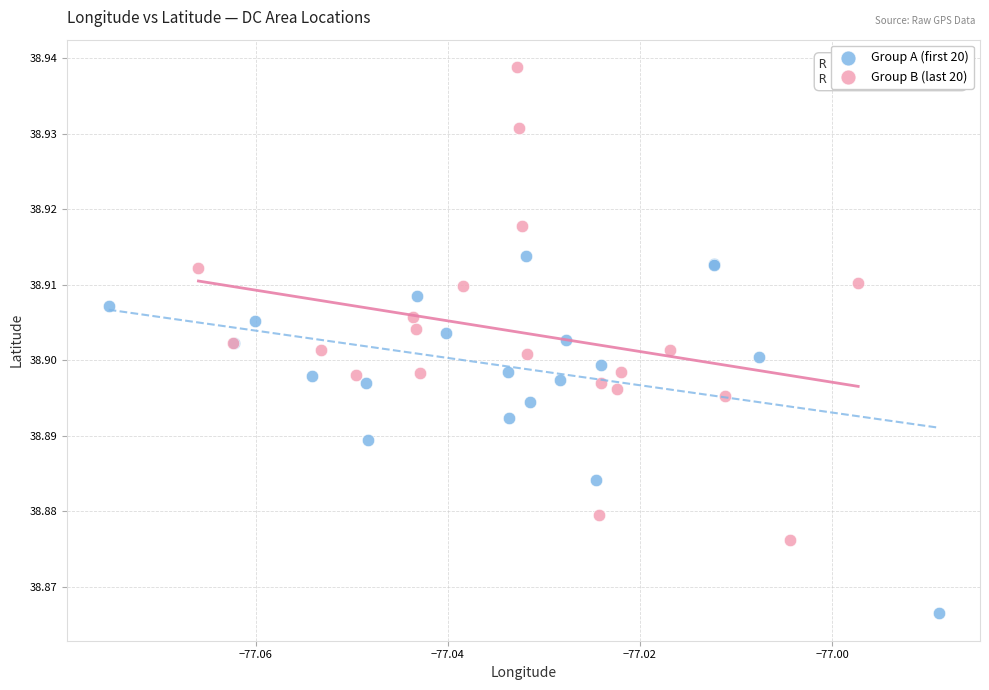

Which series reaches the maximum Y coordinate?

Group B (last 20)